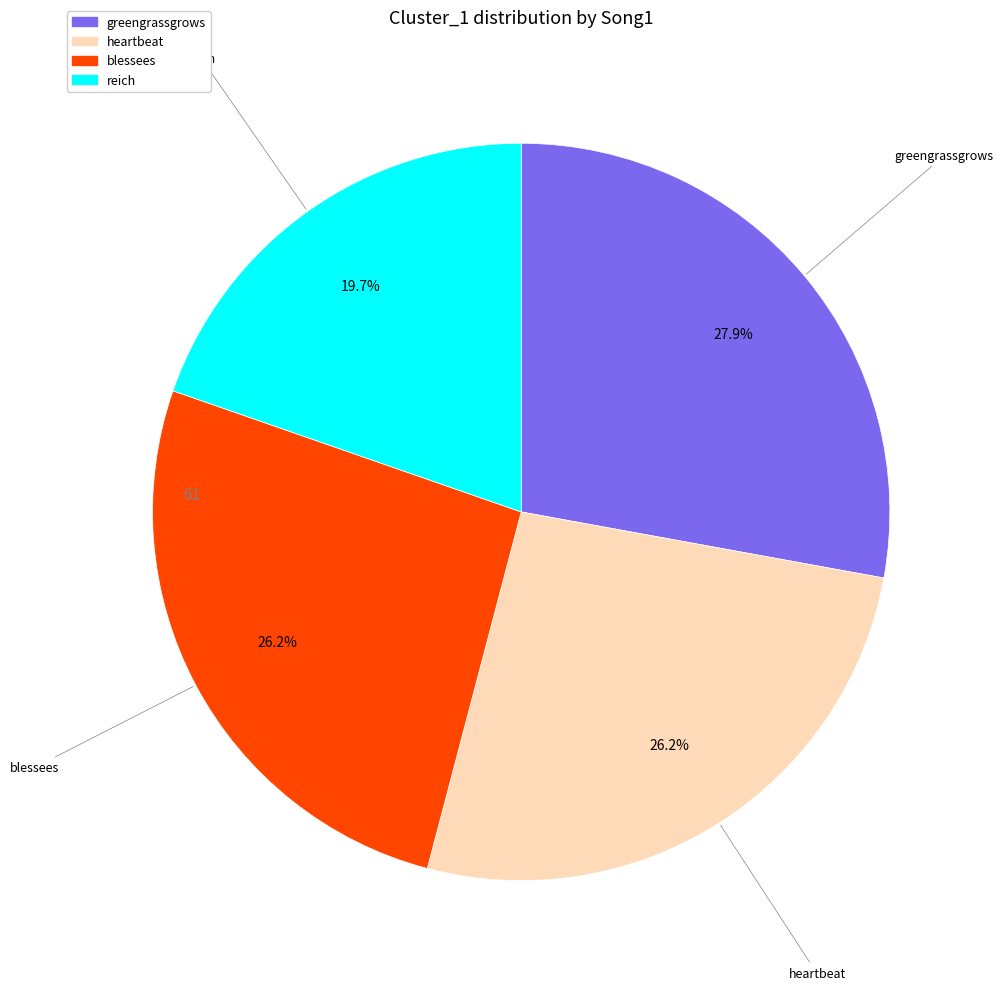

Count the number of slices in the pie.

4